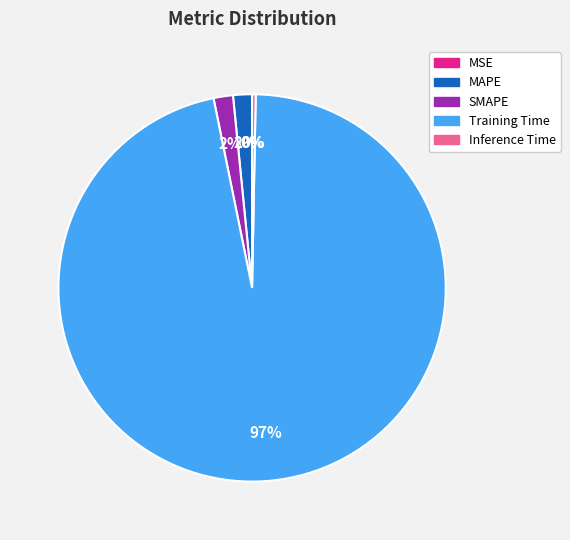

To the nearest percent, what percentage of the pie is MAPE?

2%